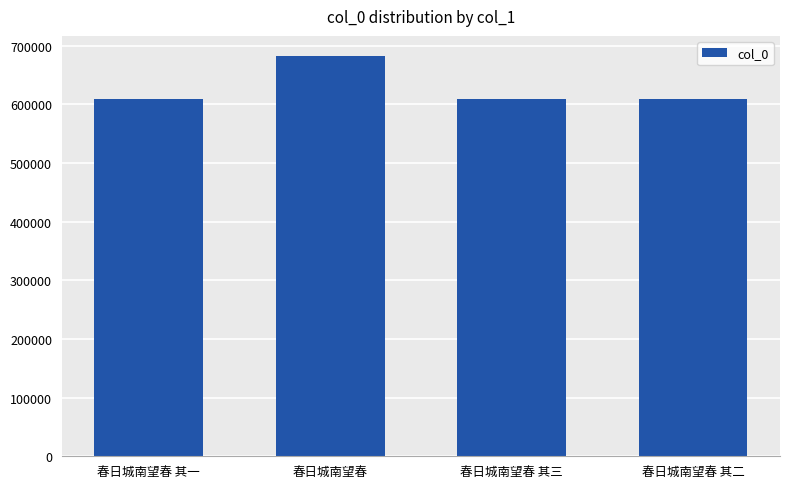

What is the maximum value shown in the chart?

682547